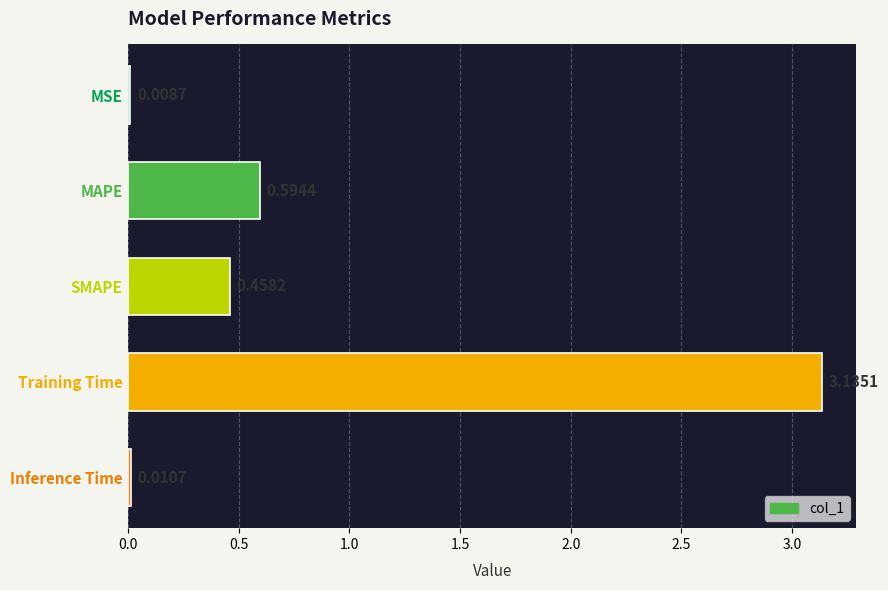

Which has a higher value, MAPE or Training Time?

Training Time